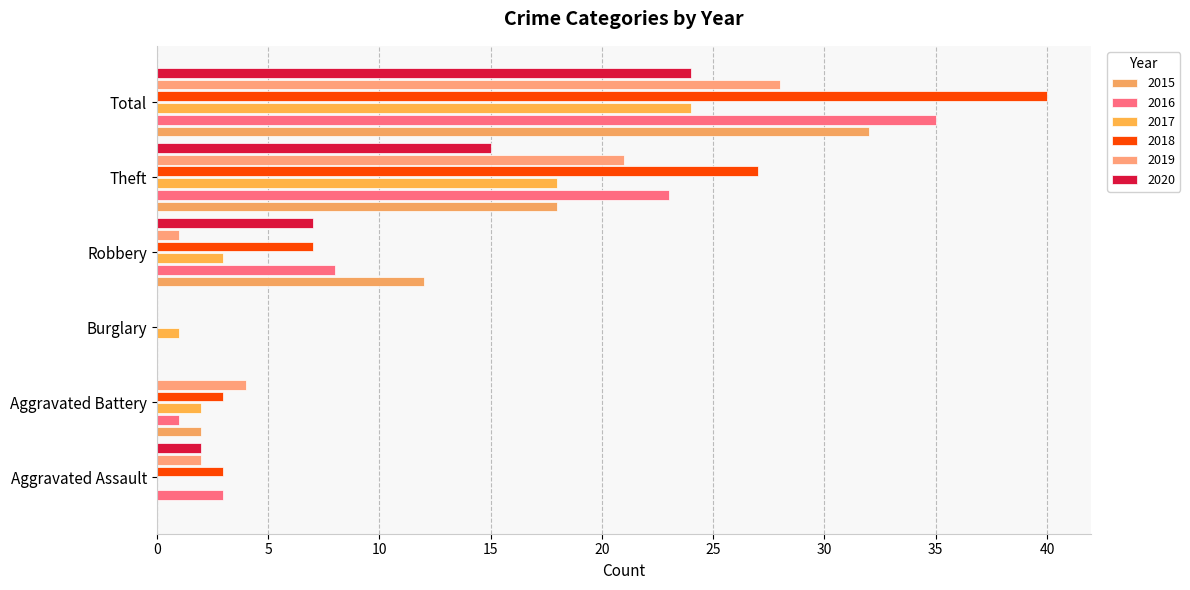

Reading left to right, transcribe all the data shown in this chart.

2015: Aggravated Assault=0	Aggravated Battery=2	Burglary=0	Robbery=12	Theft=18	Total=32
2016: Aggravated Assault=3	Aggravated Battery=1	Burglary=0	Robbery=8	Theft=23	Total=35
2017: Aggravated Assault=0	Aggravated Battery=2	Burglary=1	Robbery=3	Theft=18	Total=24
2018: Aggravated Assault=3	Aggravated Battery=3	Burglary=0	Robbery=7	Theft=27	Total=40
2019: Aggravated Assault=2	Aggravated Battery=4	Burglary=0	Robbery=1	Theft=21	Total=28
2020: Aggravated Assault=2	Aggravated Battery=0	Burglary=0	Robbery=7	Theft=15	Total=24